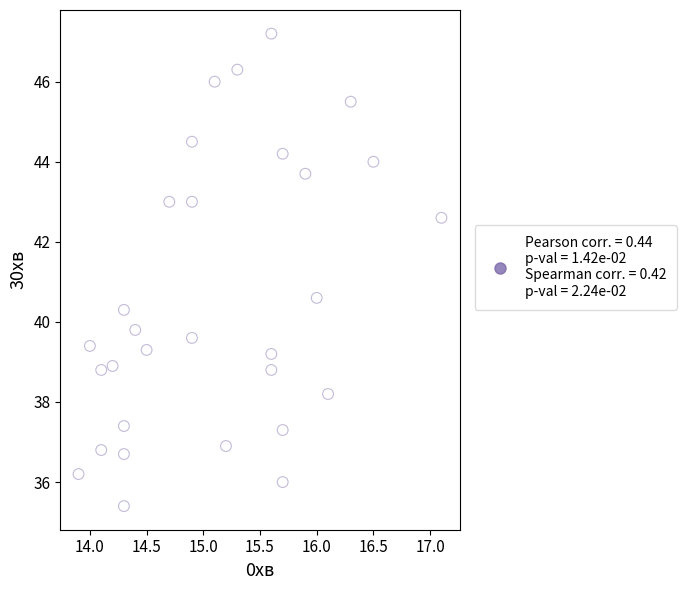

What Y value in the scatter plot is closest to 41?

40.6